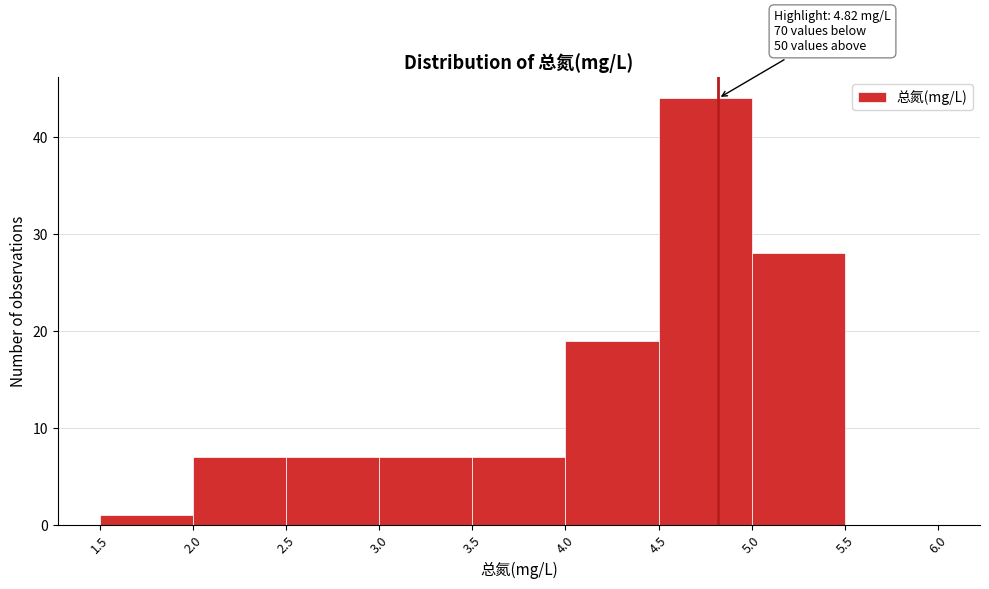

Which range on the x-axis has the tallest bar?

4.5 to 5.0